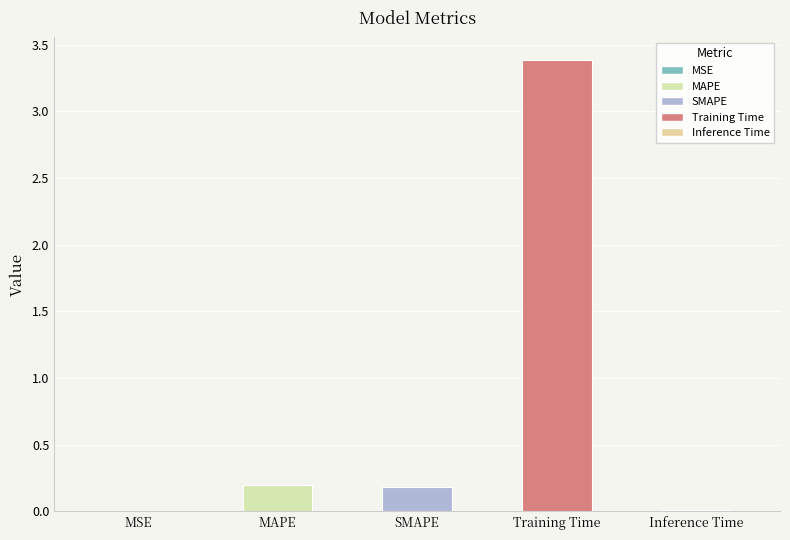

What is the sum of the values at MSE and SMAPE?

0.2